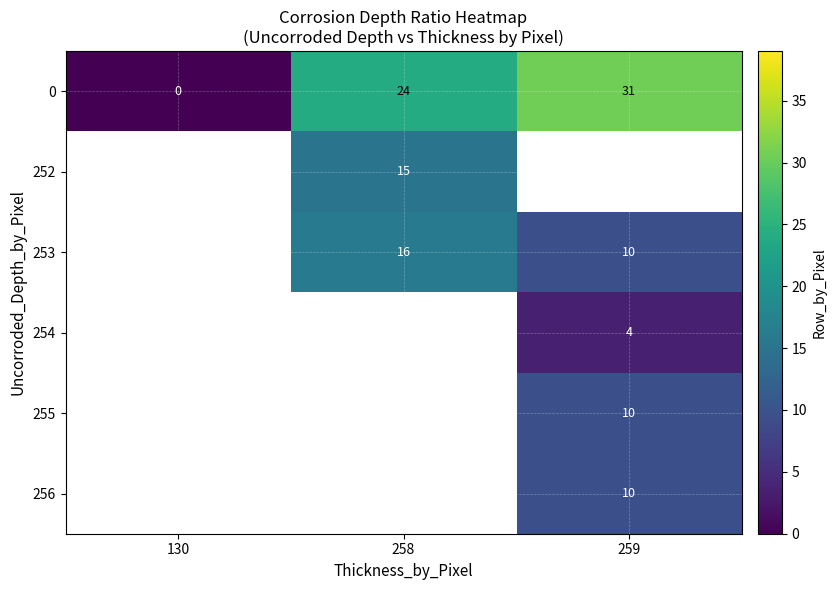

Rank the categories by 0 value from highest to lowest.

259, 258, 130